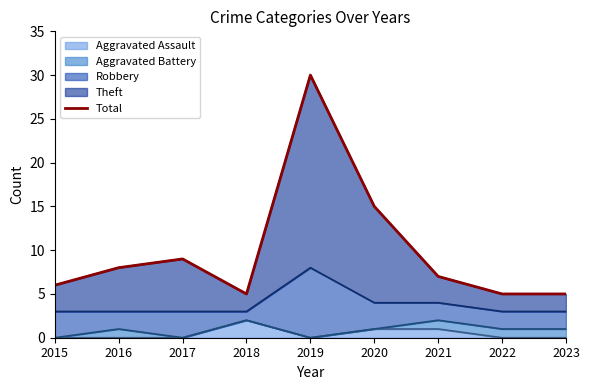

The value at 2017 is 15. True or false?

False